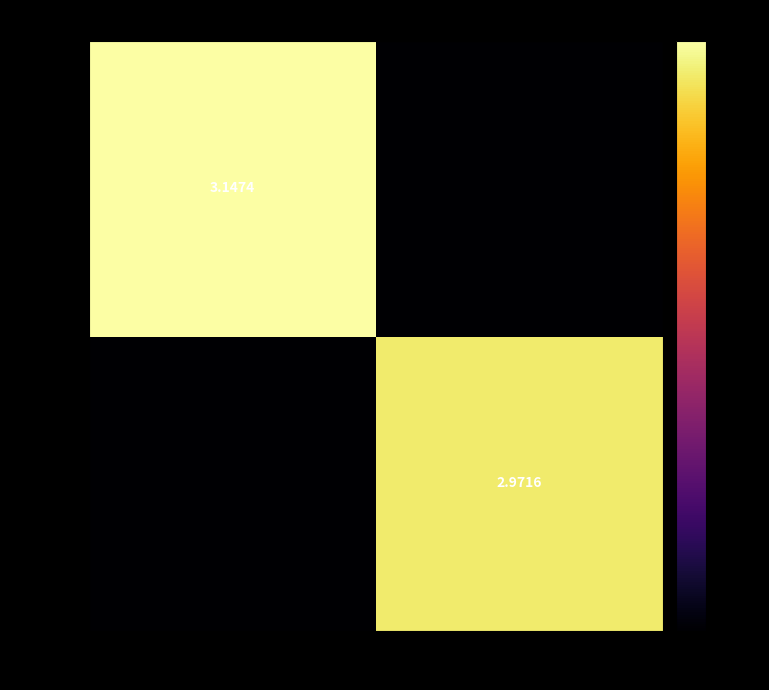

How many categories are shown in the chart?

2